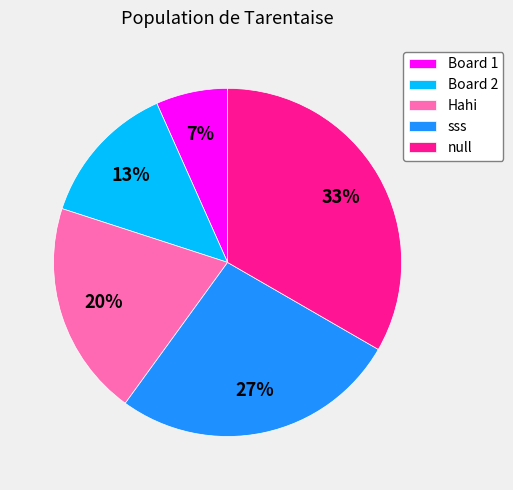

Rank the categories by value from lowest to highest.

Board 1, Board 2, Hahi, sss, null